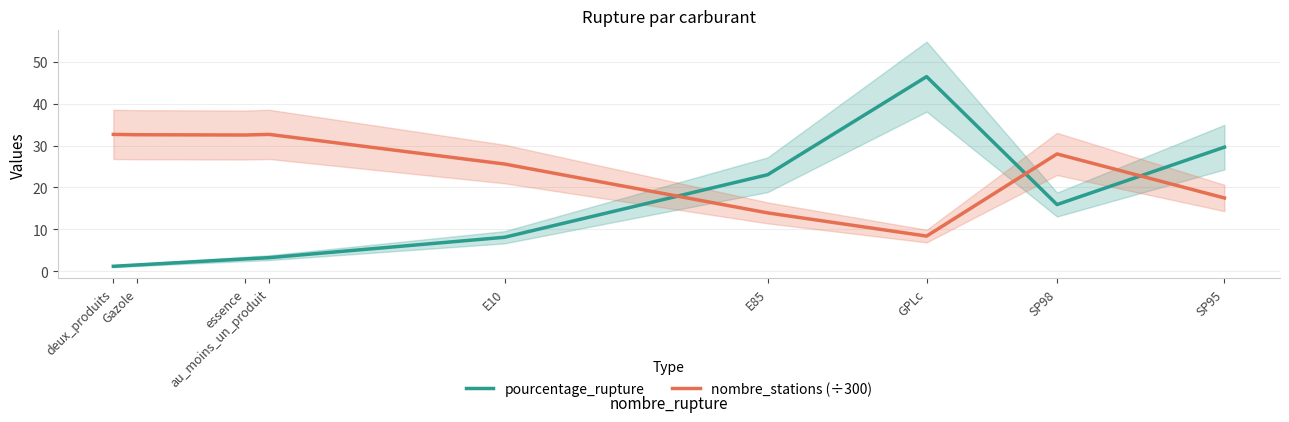

Between au_moins_un_produit and SP95, which series saw the biggest shift?

pourcentage_rupture